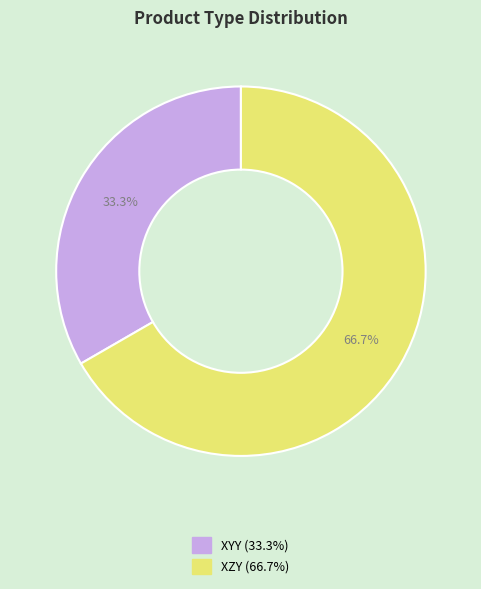

Is there any slice that represents more than half of the pie?

Yes